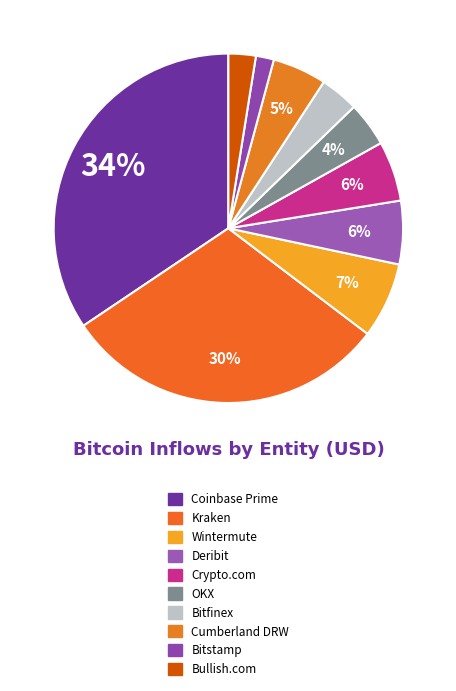

The Cumberland DRW slice represents 5% of the pie. True or false?

True